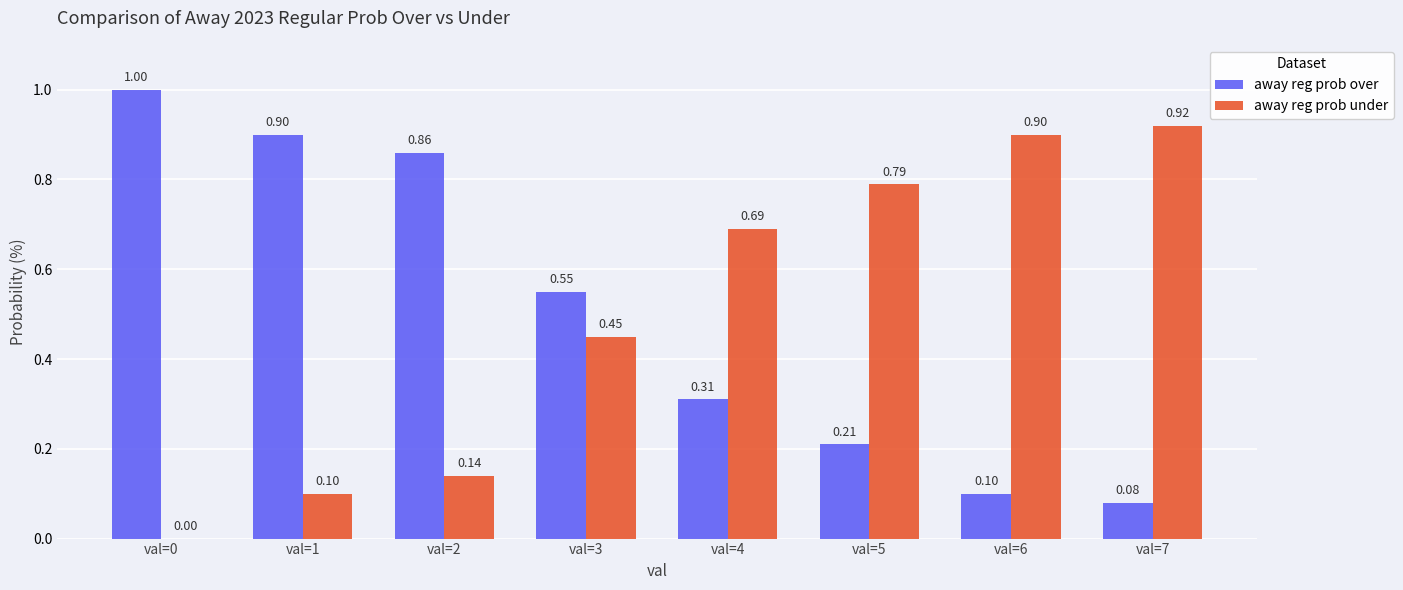

At which label does away reg prob under first exceed 69?

val=5